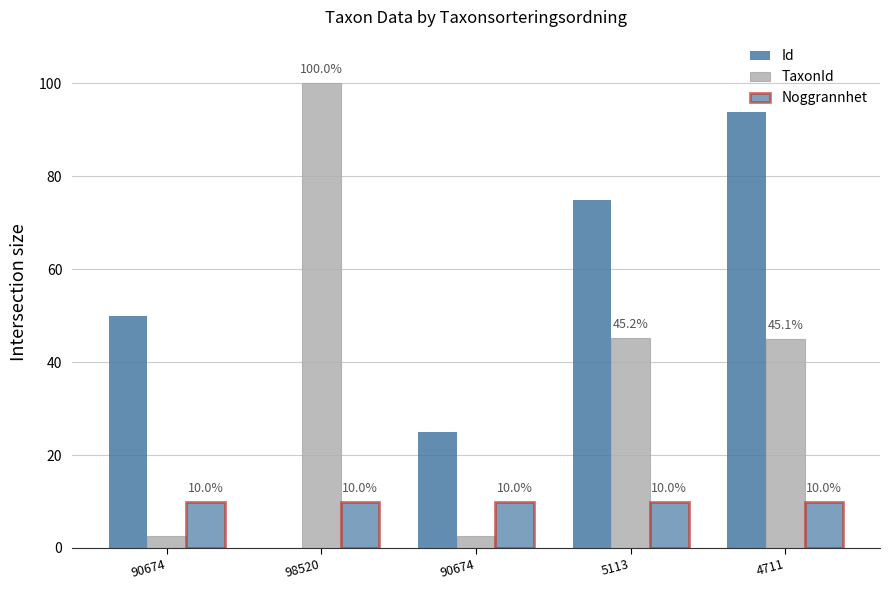

Does the chart contain stacked bars?

No